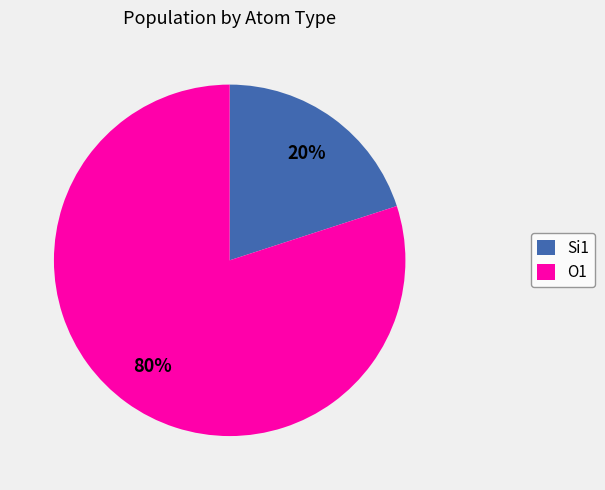

Which slice represents more than half of the pie?

O1